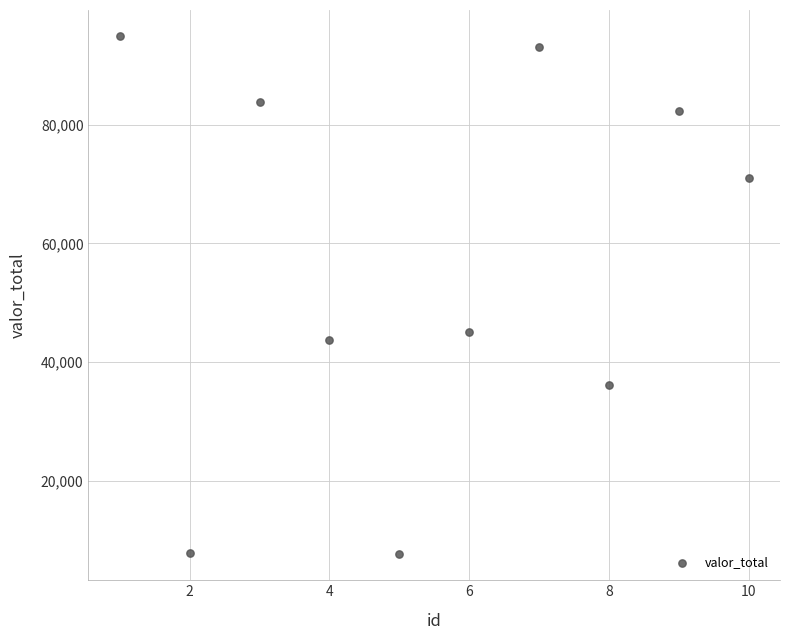

What is the average Y value?

56585